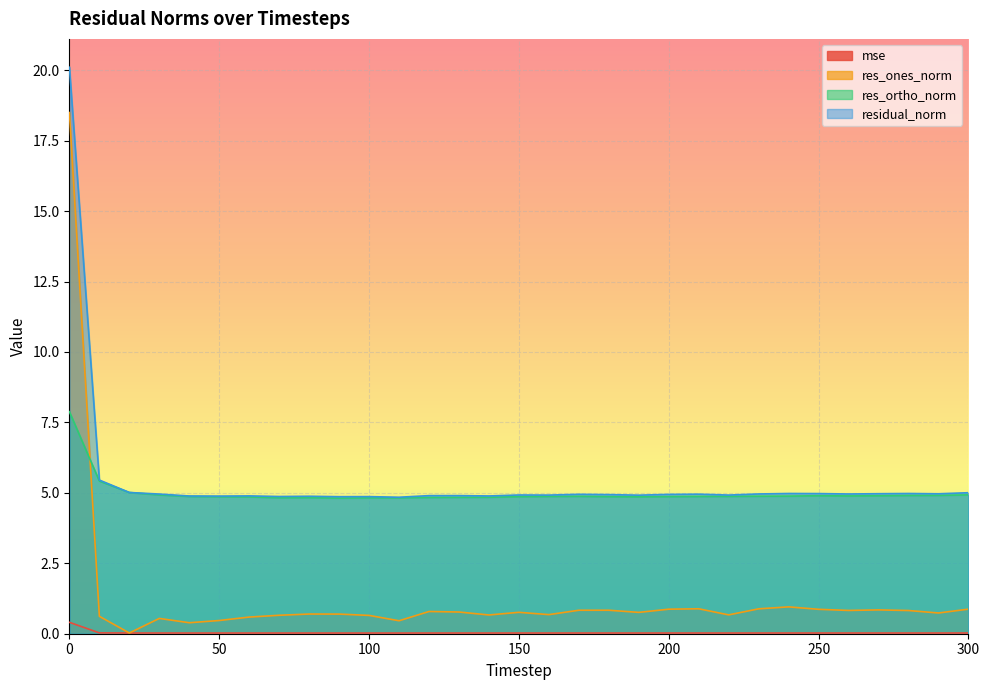

The value of residual_norm at 200 is 4.9. True or false?

True